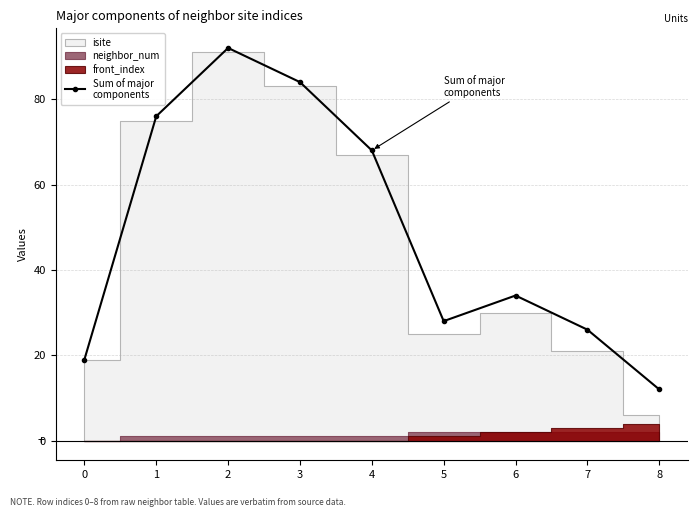

Reading right to left, what are all the values shown in this chart?

12	26	34	28	68	84	92	76	19